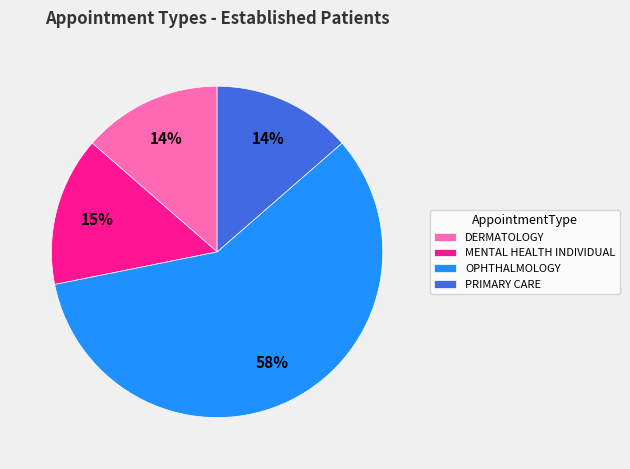

To the nearest percent, what is the average slice percentage?

25%